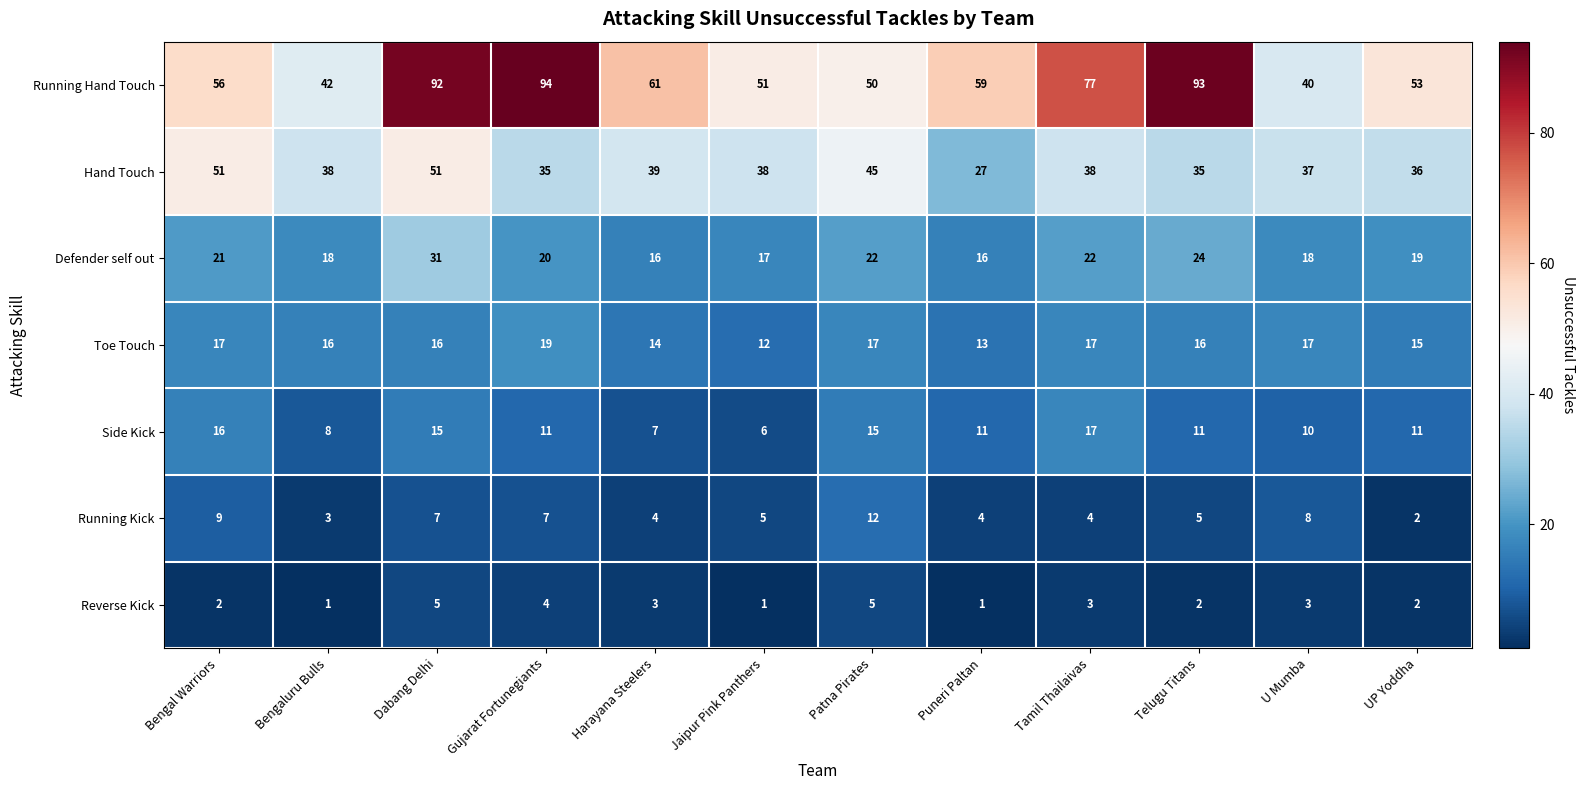

Which category has the highest value in the Side Kick series?

Tamil Thailaivas